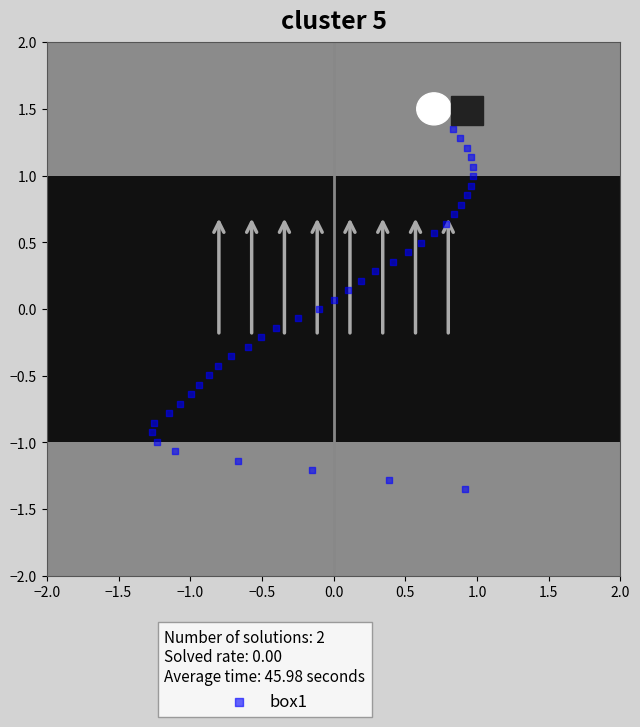

What is the range of Y values (max minus min)?

2.7